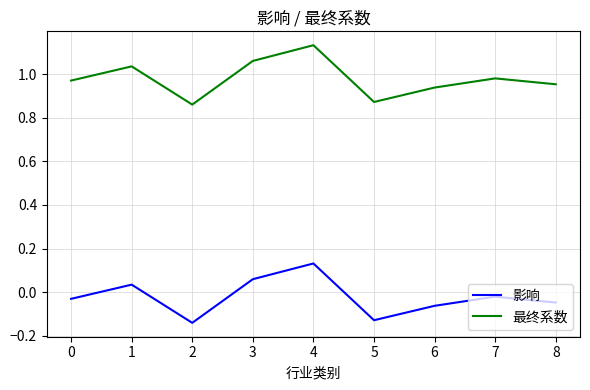

Which category has the highest value across all series?

4